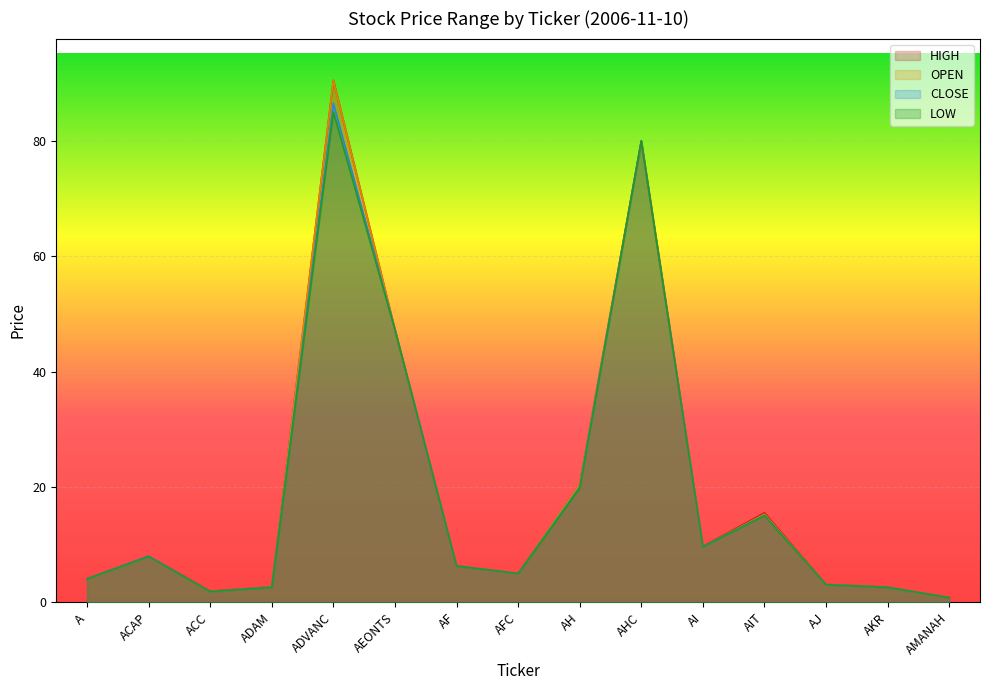

What is the label of the 12th point from the left?

AIT